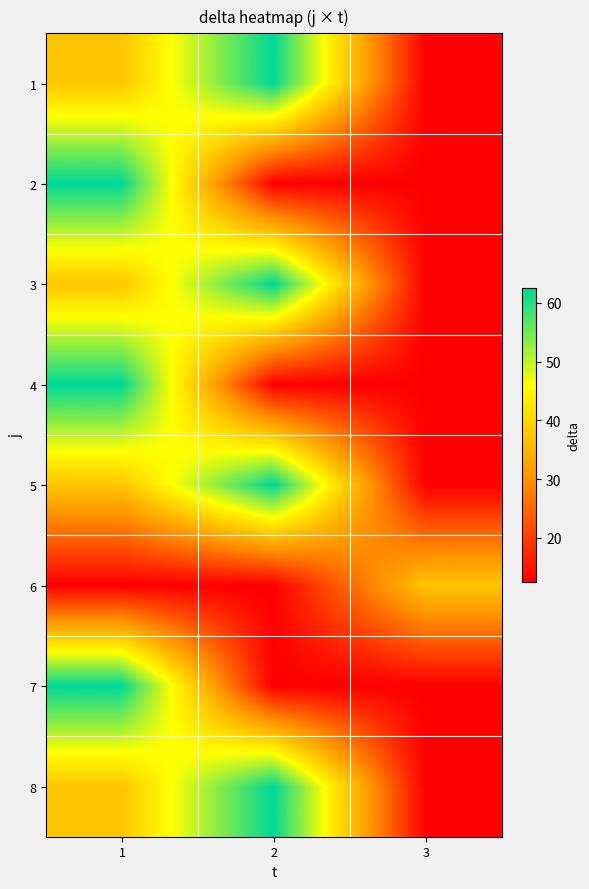

What is the greatest value displayed?

62.5